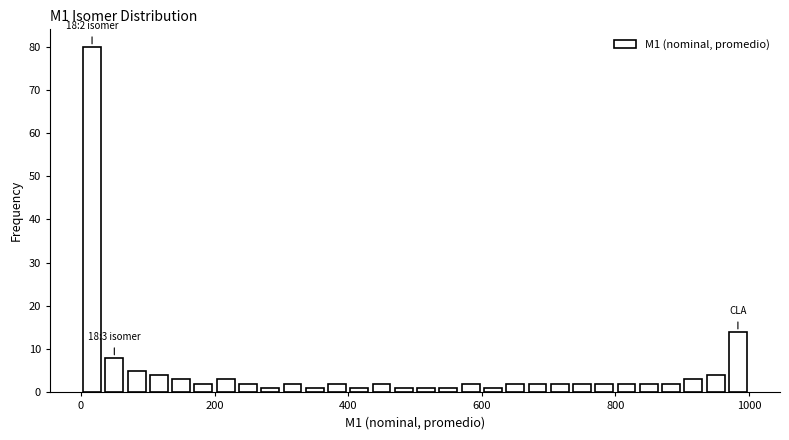

Read against the x-axis, roughly where is the centre of the tallest bar?

20